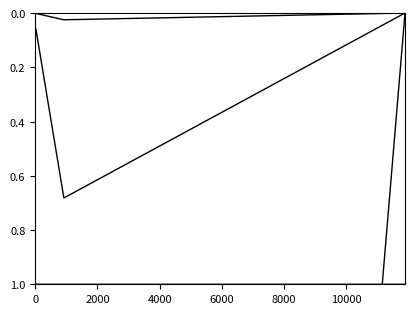

True or false: Total % and DOY cross at least once.

True